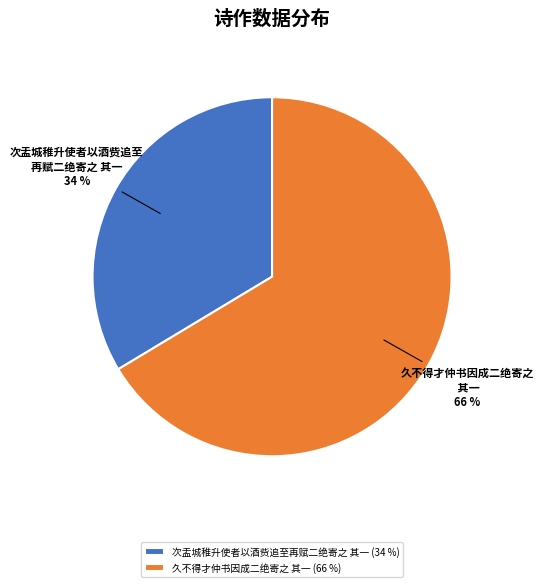

Which category has the biggest portion of the pie?

久不得才仲书因成二绝寄之 其一